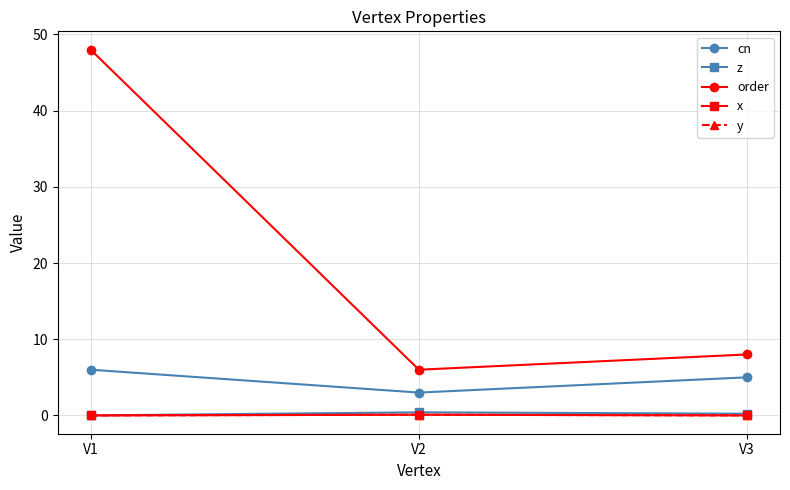

Reading right to left, extract all data points from this chart.

cn: 5.0	3.0	6.0
z: 0.2	0.4	0.0
order: 8.0	6.0	48.0
x: 0.0	0.1	0.0
y: 0.0	0.1	0.0